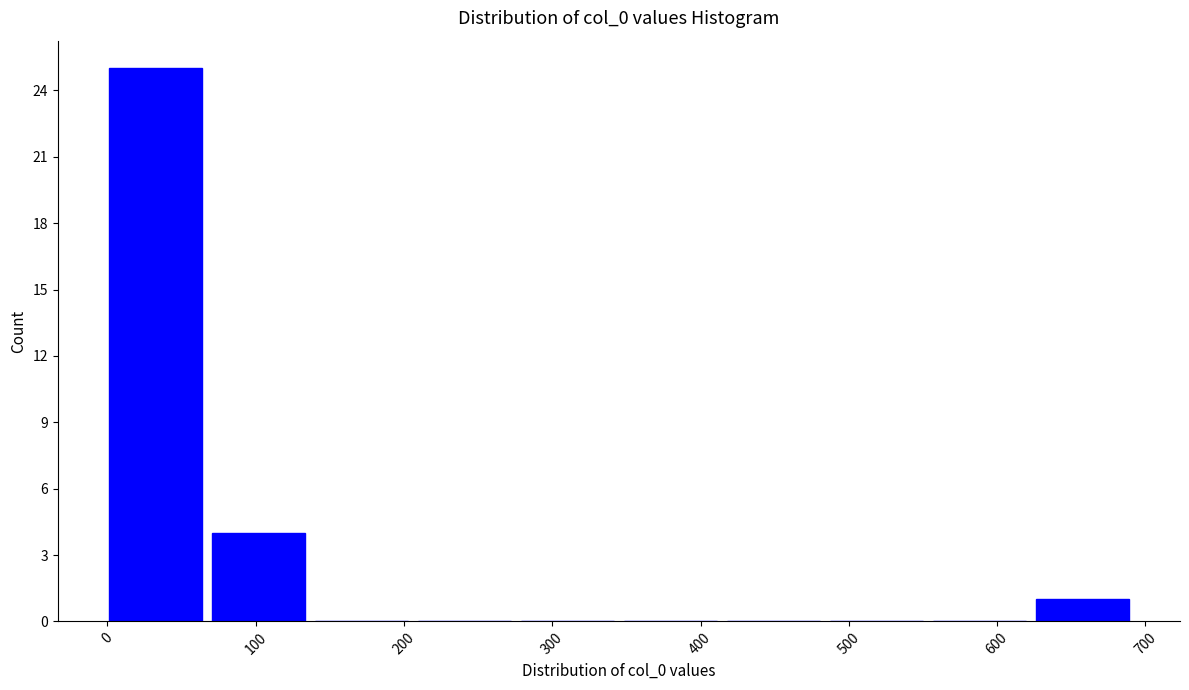

Reading left to right, list every bar in this chart as the range it spans on the x-axis followed by its height. Neither the bar edges nor the heights are printed on the chart, so give them approximately, as read against the axes.

0 to 70: 25
70 to 140: 4
140 to 210: 0
210 to 280: 0
280 to 340: 0
340 to 410: 0
410 to 480: 0
480 to 550: 0
550 to 620: 0
620 to 690: 1